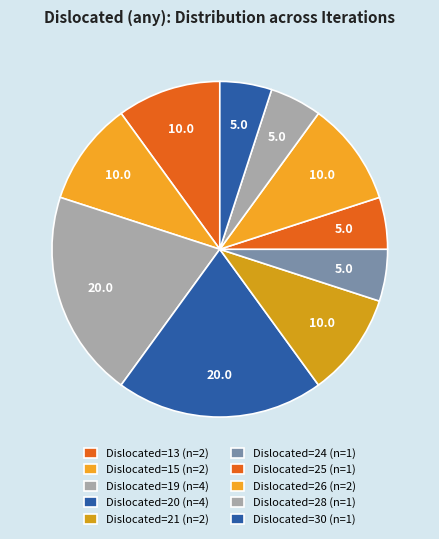

Count the number of slices in the pie.

10